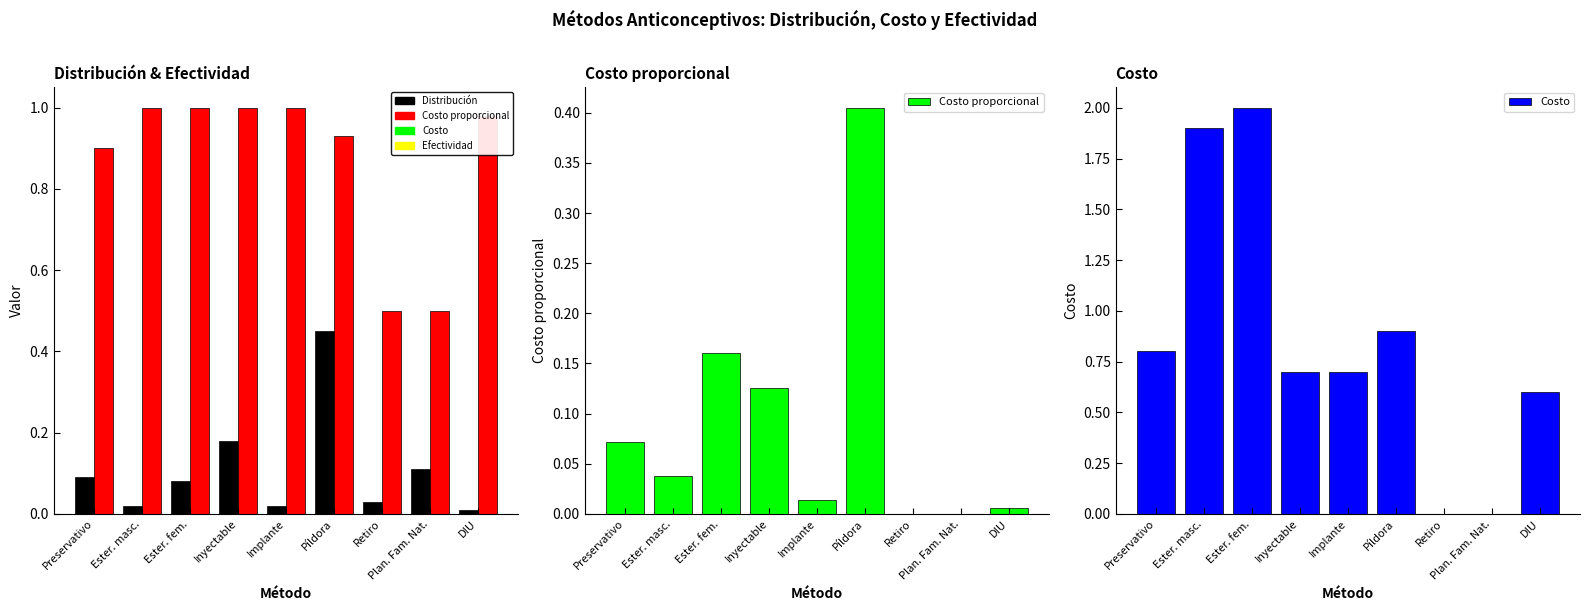

The Efectividad series shows 0.2 at DIU. True or false?

False